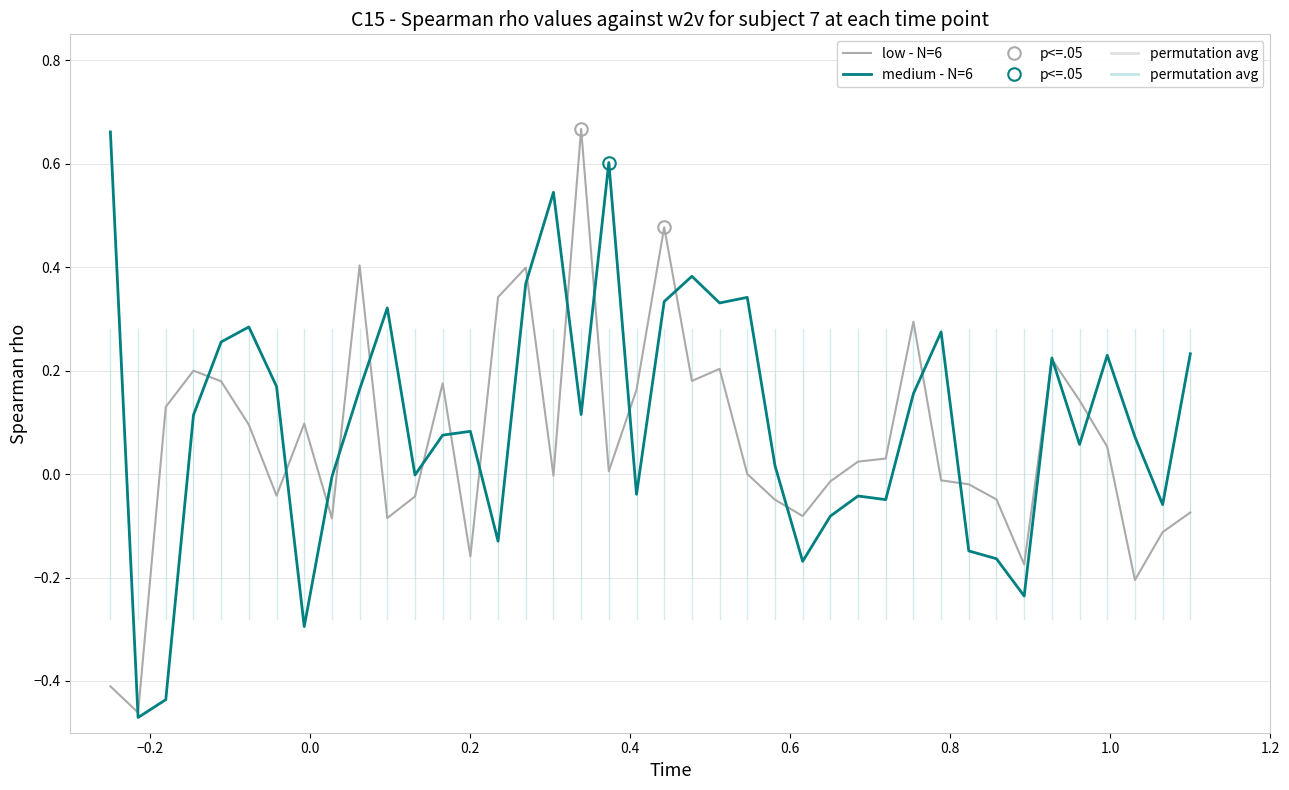

Is this an area chart (filled region under the line)?

No